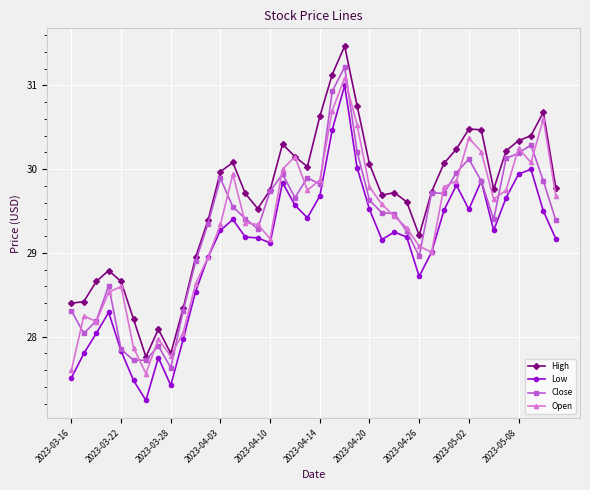

What is the difference between the maximum and minimum values in the Open series?

3.5